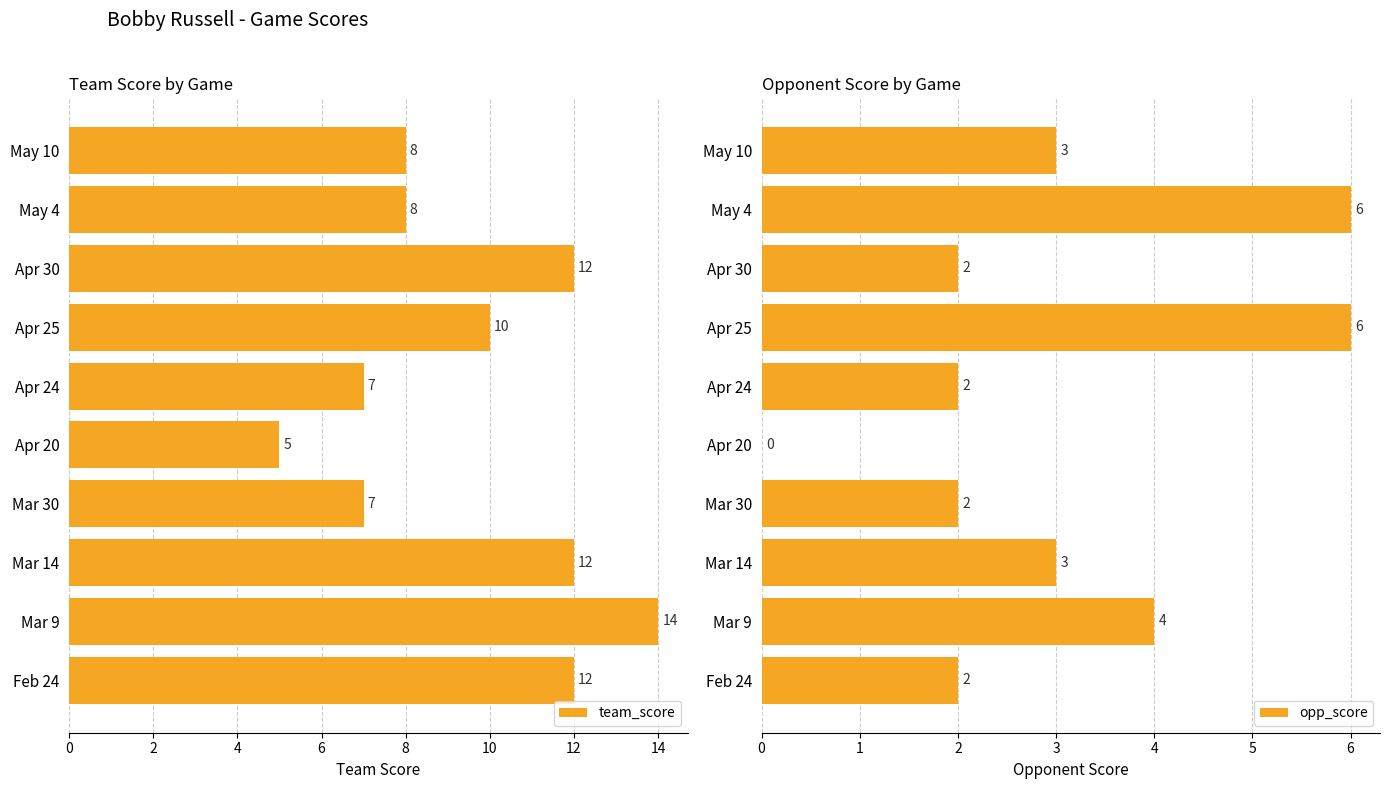

Which series has the largest total across all categories?

team_score